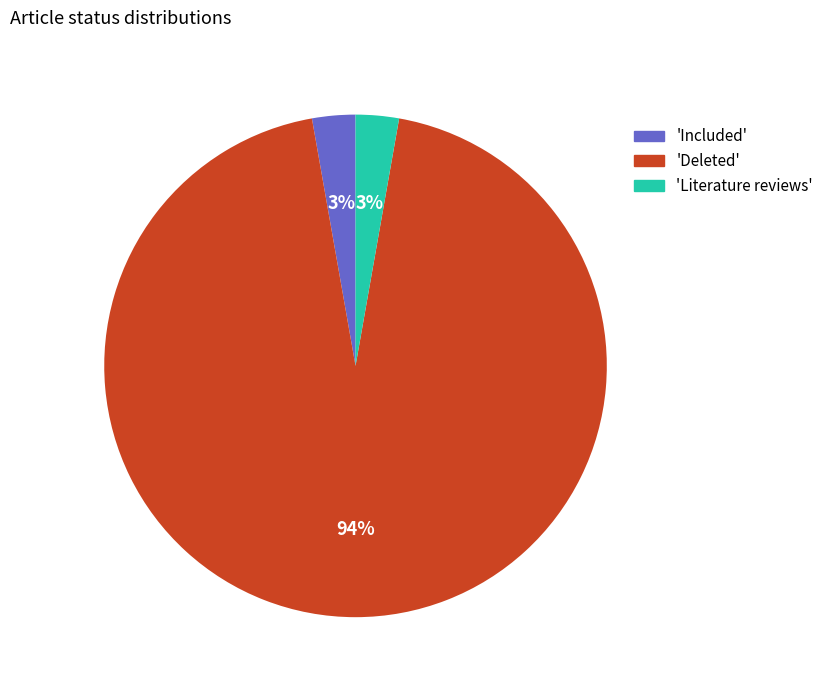

Count the number of slices in the pie.

3